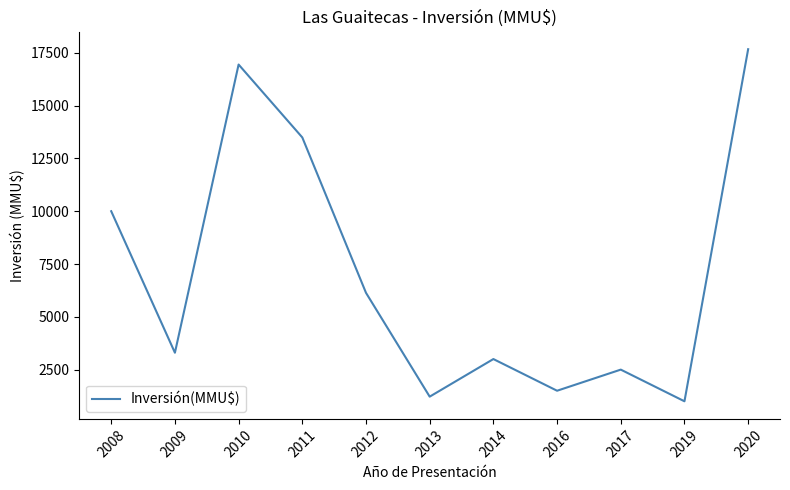

Reading left to right, transcribe all the data shown in this chart.

10000	3300	16945	13493	6136	1220	3000	1500	2500	1000	17671